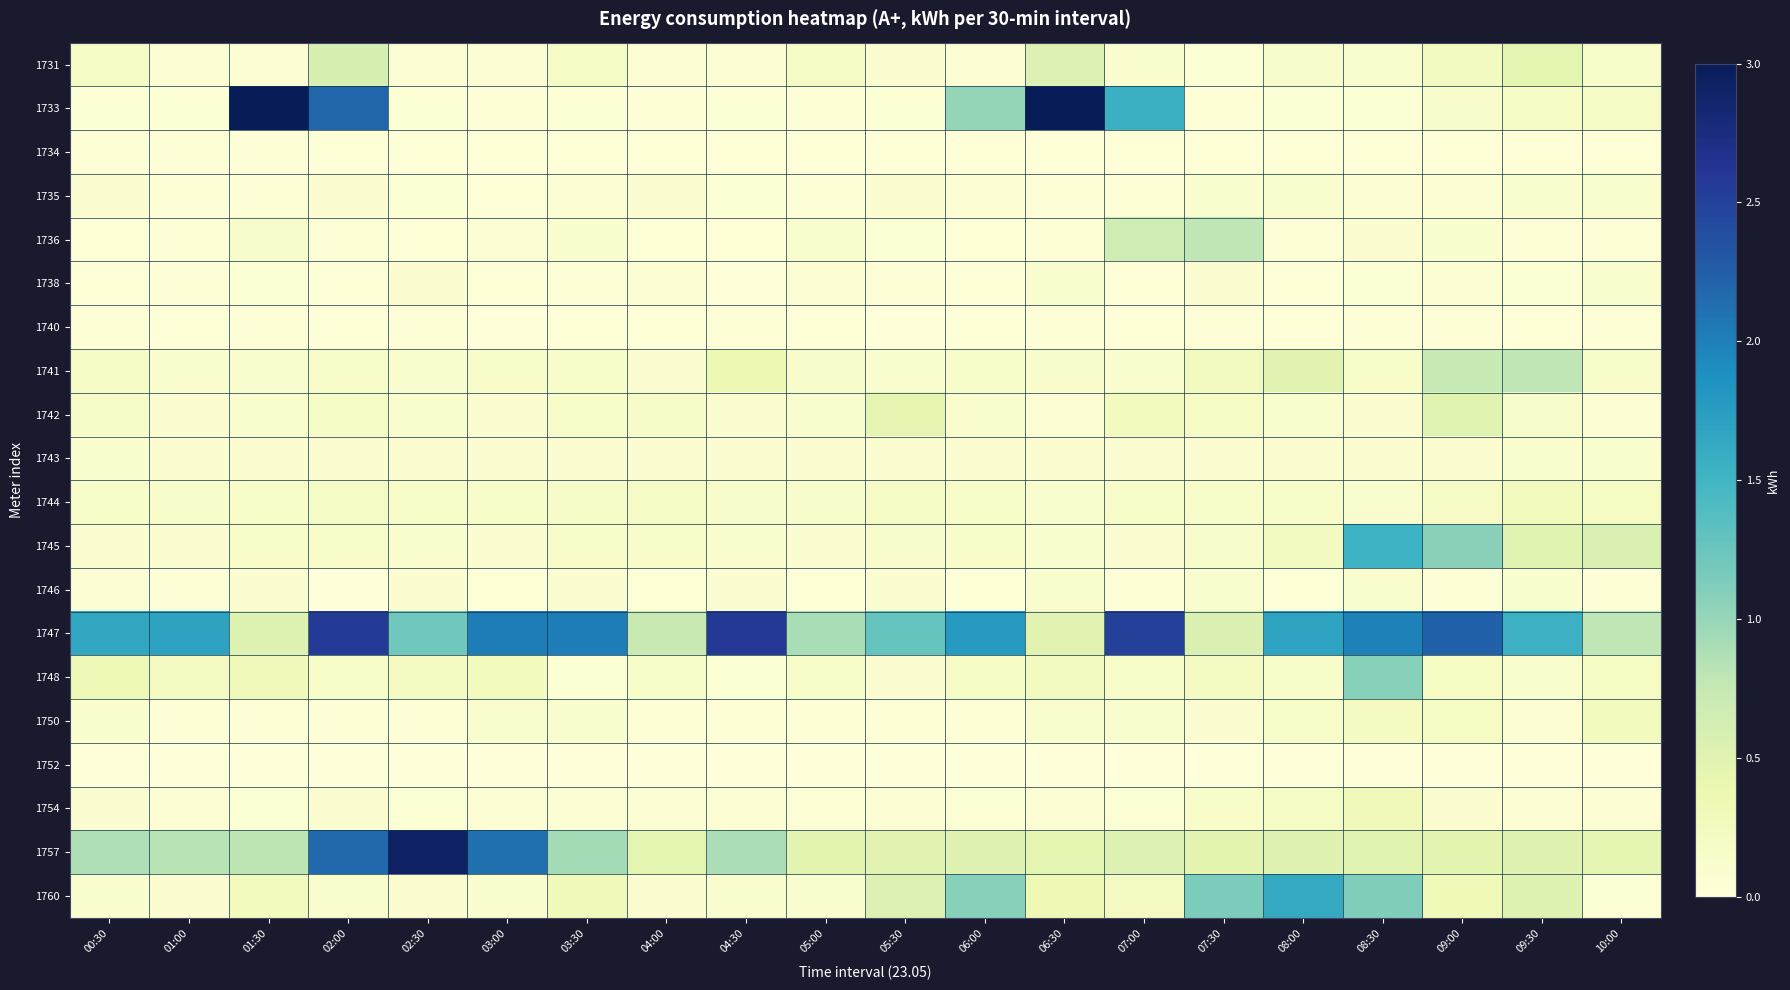

Which series has the widest spread of values?

1733